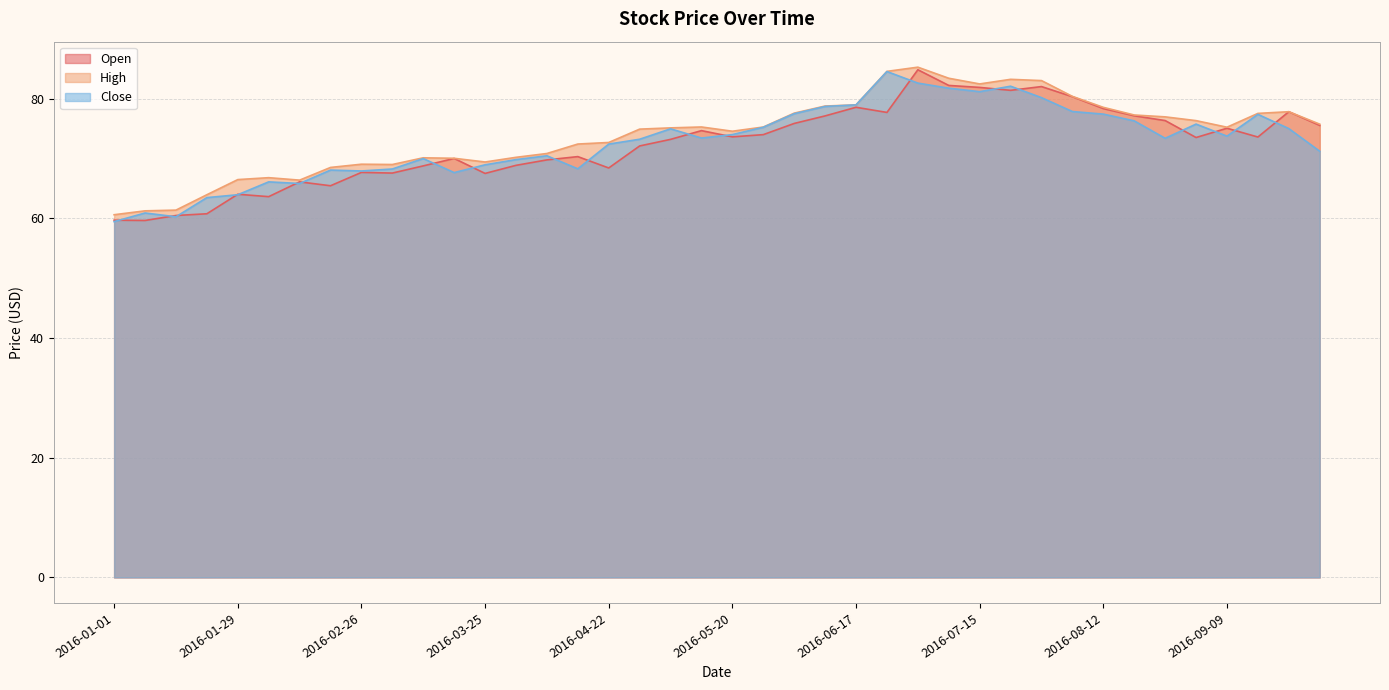

At which category is the sum across all series the highest?

2016-07-01